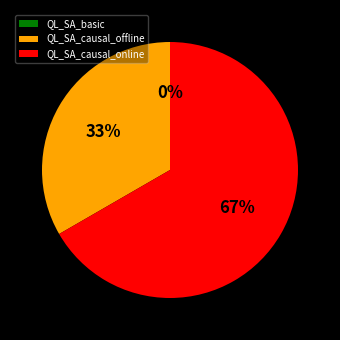

What is the change in value from QL_SA_causal_offline to QL_SA_causal_online?

+1